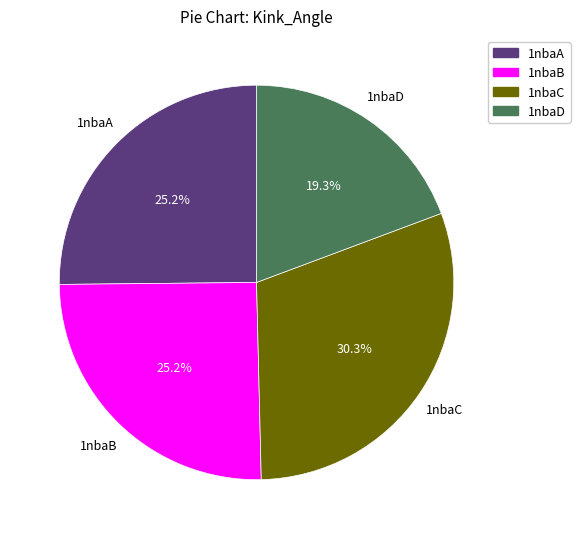

What percentage is the 1nbaD slice, to the nearest percent?

19%